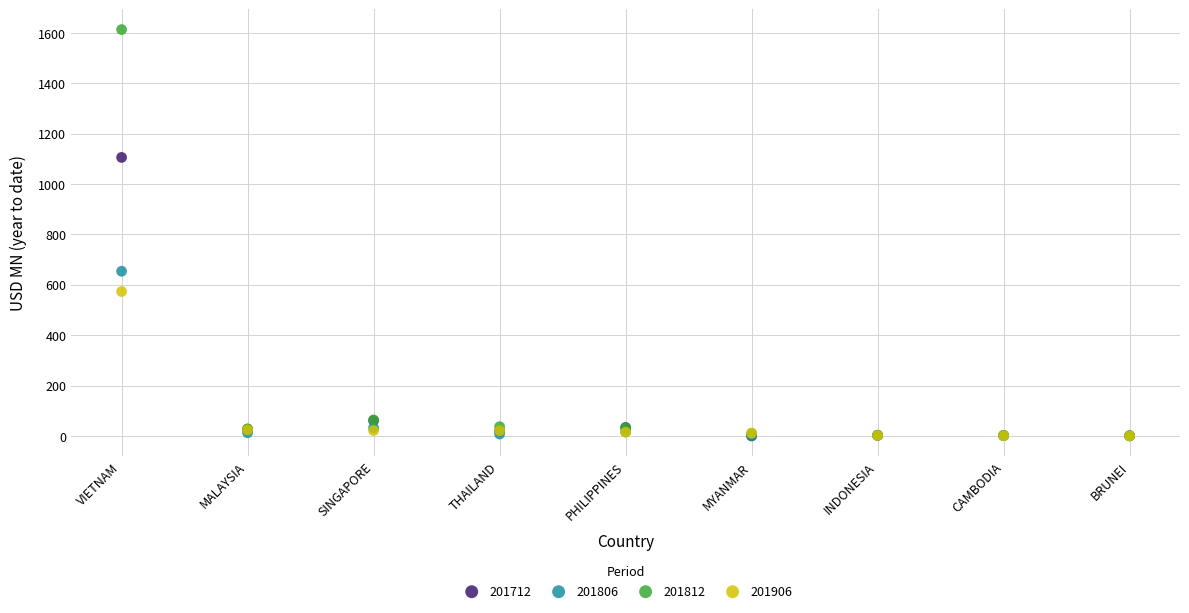

Which series reaches the maximum Y coordinate?

201812